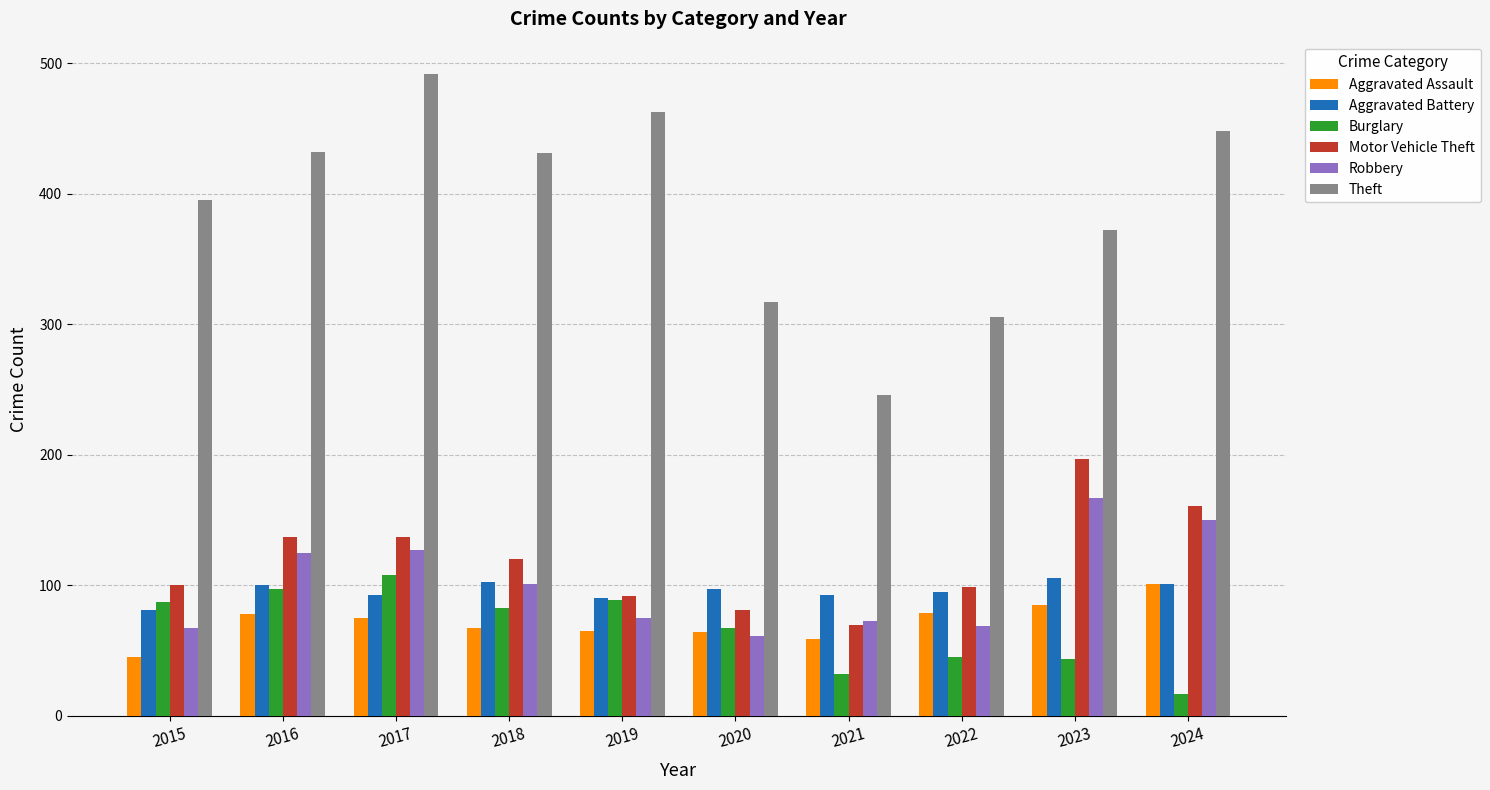

What is the difference between the highest and lowest values at 2024?

431